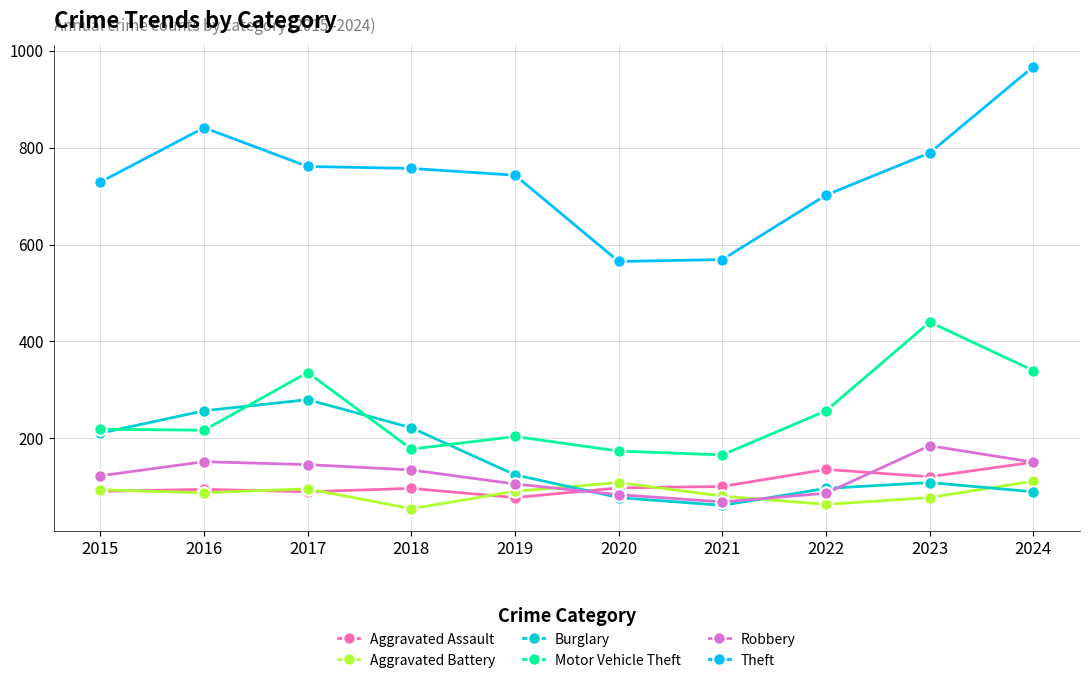

What is the difference between the highest and lowest values at 2016?

753